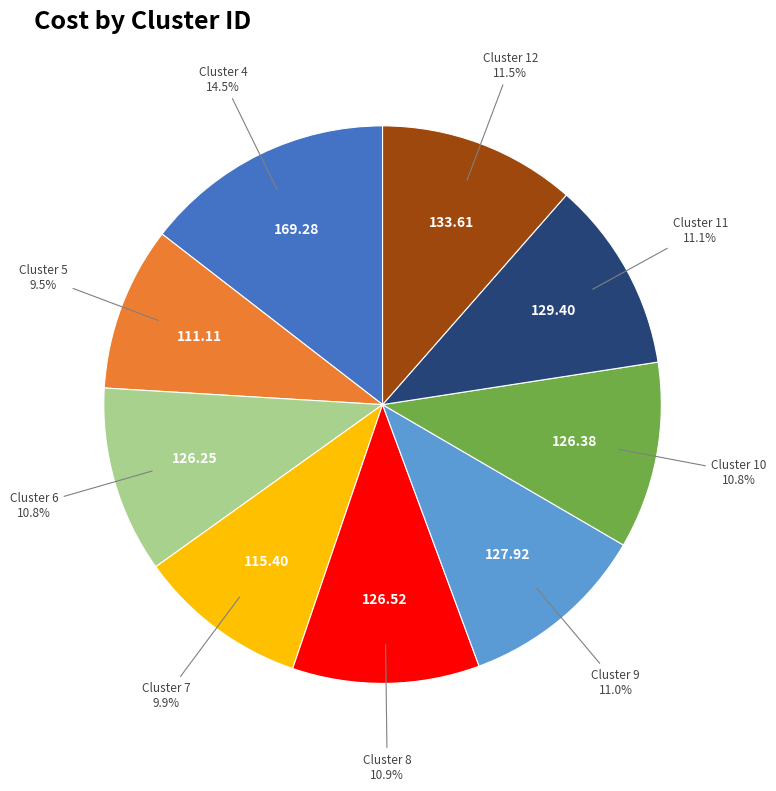

Does any single category account for the majority?

No